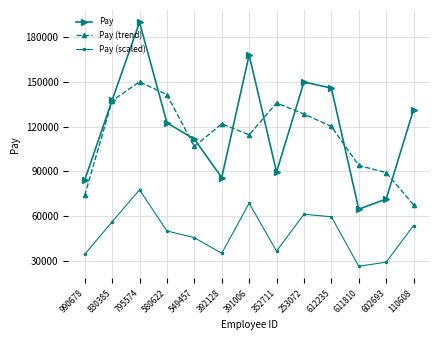

What position from the left is 549457?

5